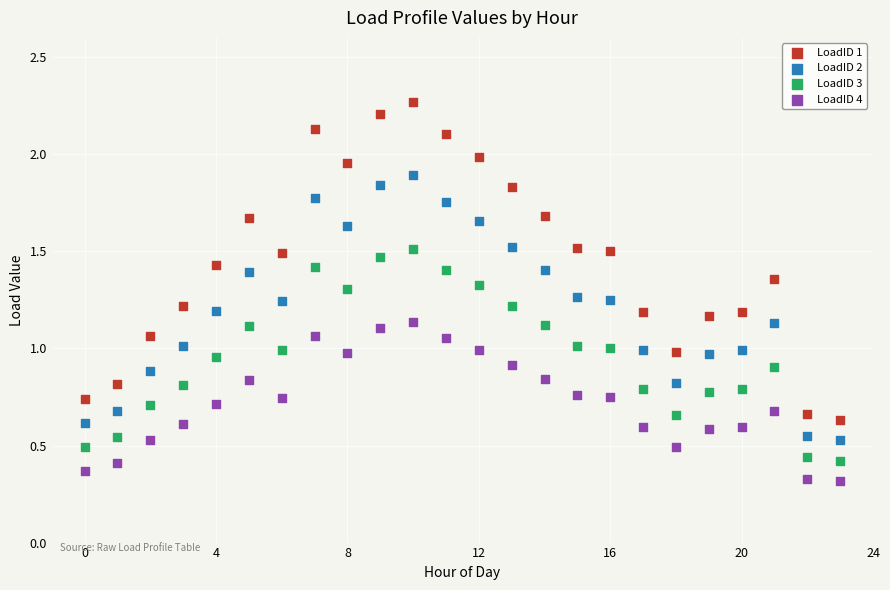

Which series reaches the maximum Y coordinate?

LoadID 1